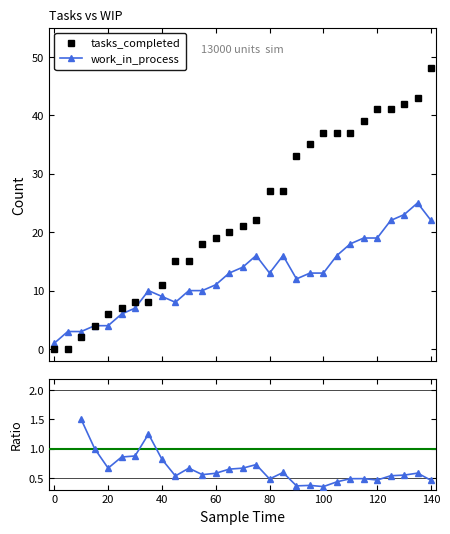

What is the greatest value displayed?

48.0